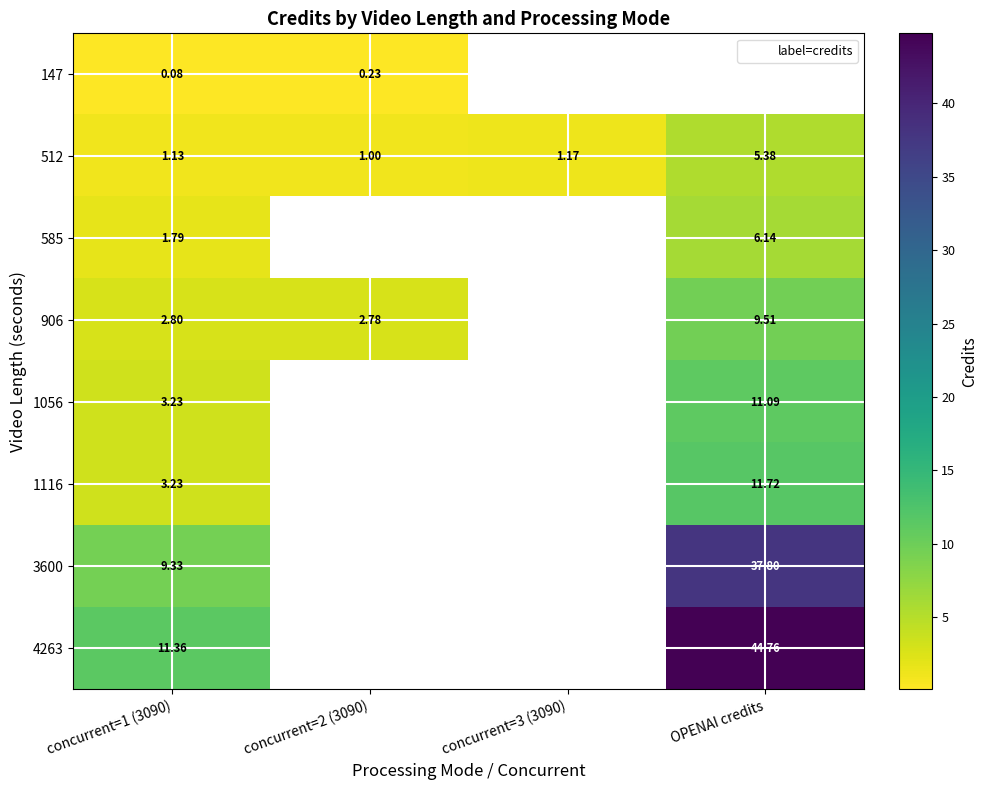

How many values in 1116 are above zero?

2